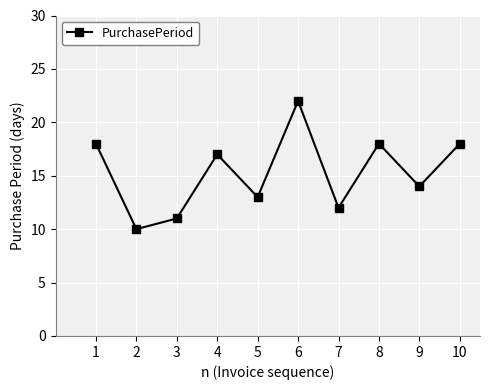

How many series are shown in this chart?

1